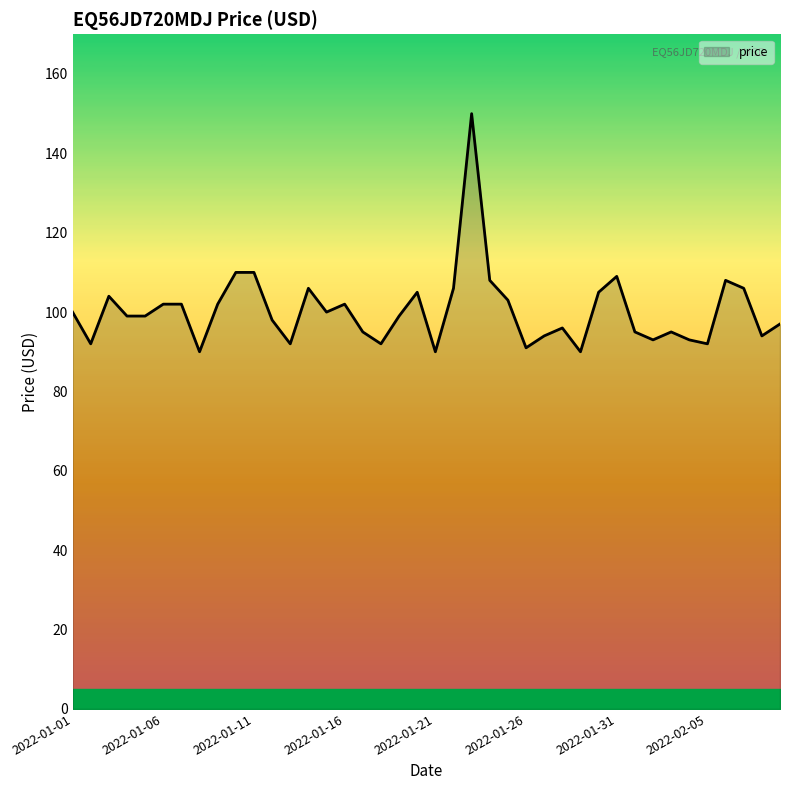

What is the smallest value displayed?

90